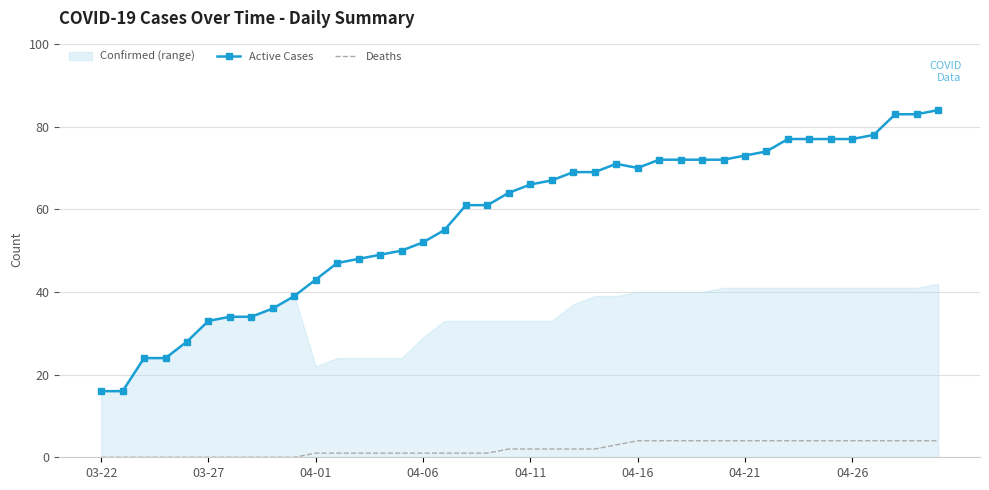

True or false: Deaths has more than 0 points higher than both neighbors.

False